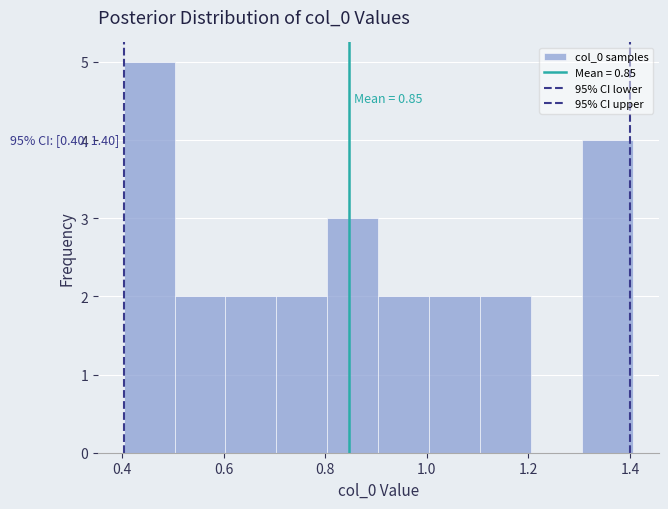

Which range on the x-axis has the tallest bar?

0.4 to 0.5